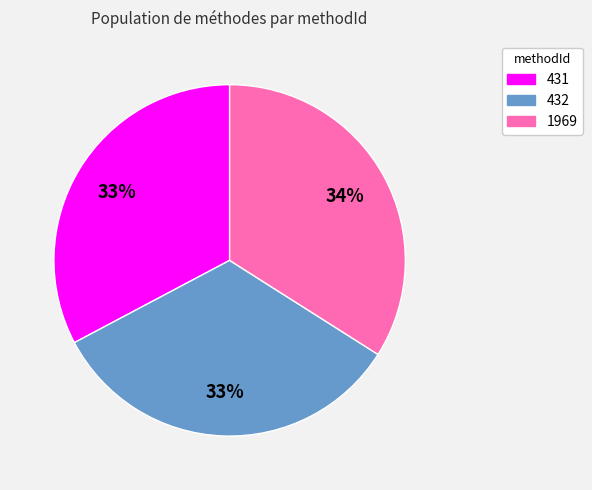

Does any single category account for the majority?

No